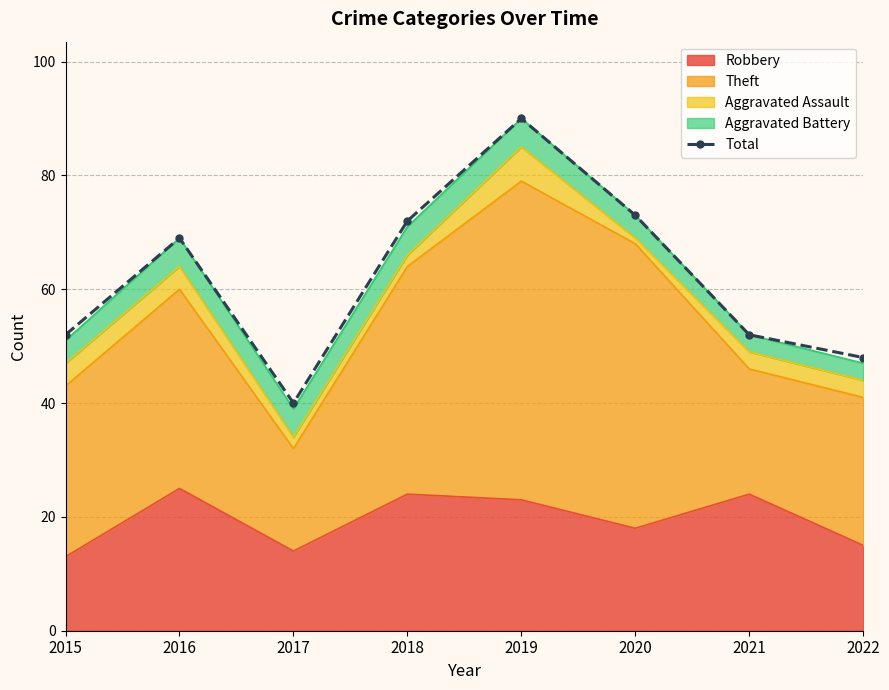

At which category does the chart reach its minimum across all series?

2017